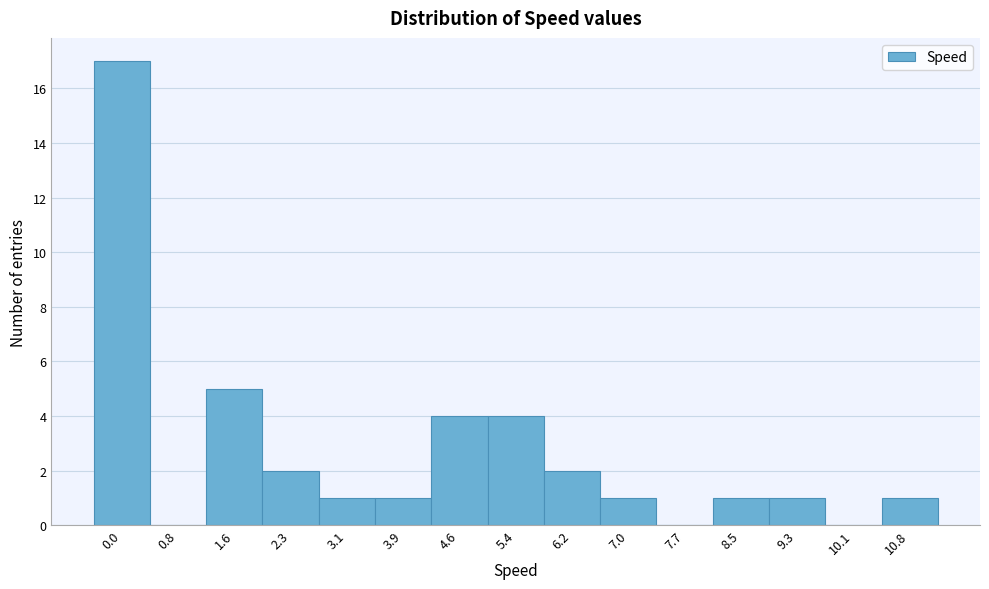

Reading left to right, extract all data points from this chart.

0.0=17	0.8=0	1.6=5	2.3=2	3.1=1	3.9=1	4.6=4	5.4=4	6.2=2	7.0=1	7.7=0	8.5=1	9.3=1	10.1=0	10.8=1